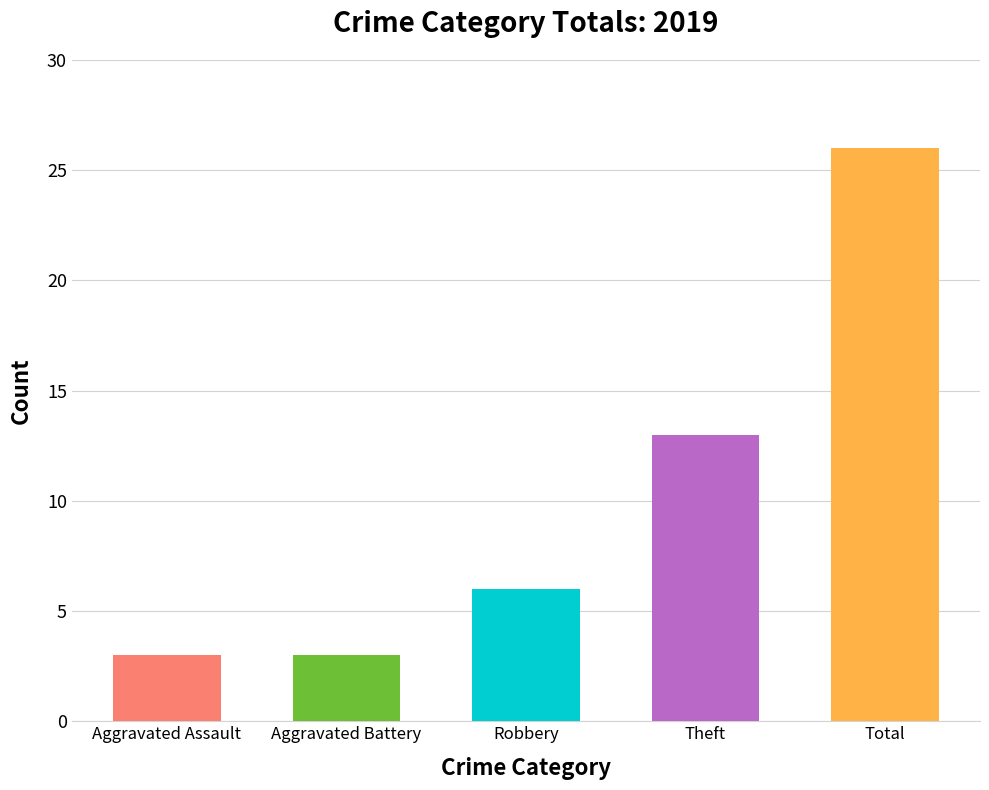

How many bars are there in total?

5